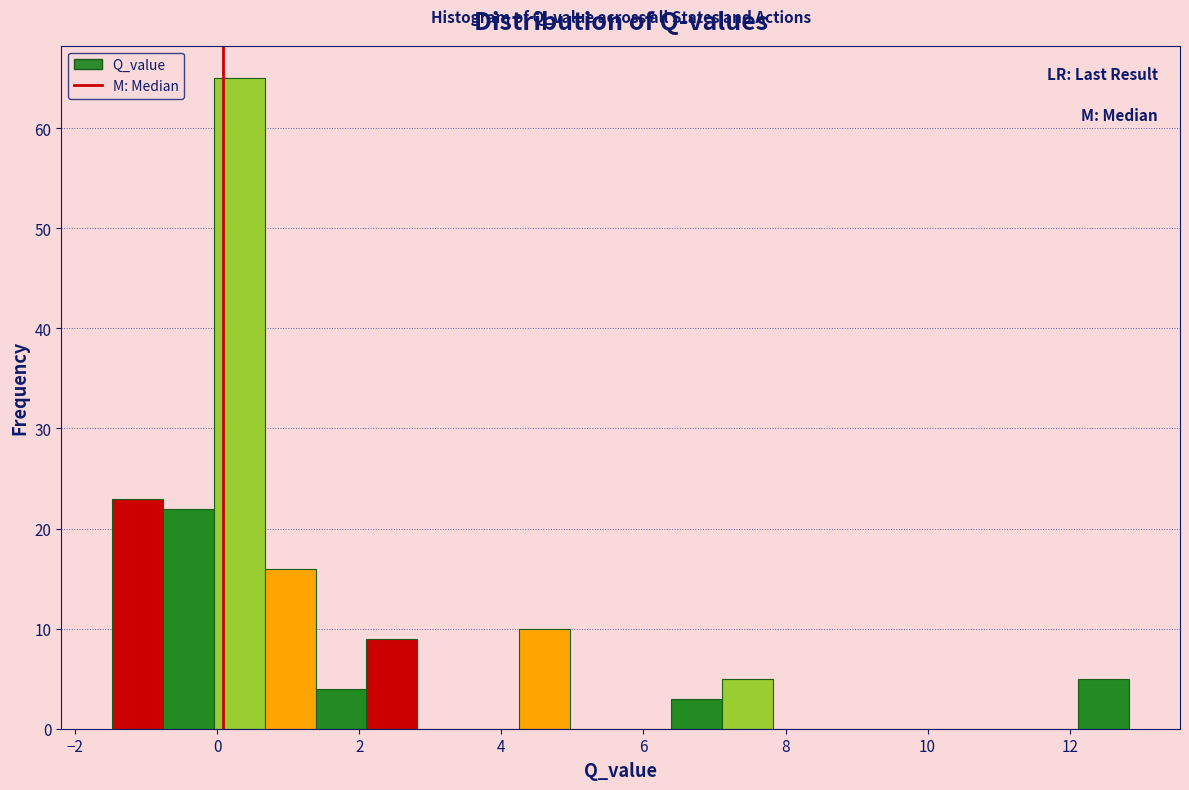

Around what value on the x-axis is the tallest bar? Give the approximate position of its centre, as read against the axis.

0.4